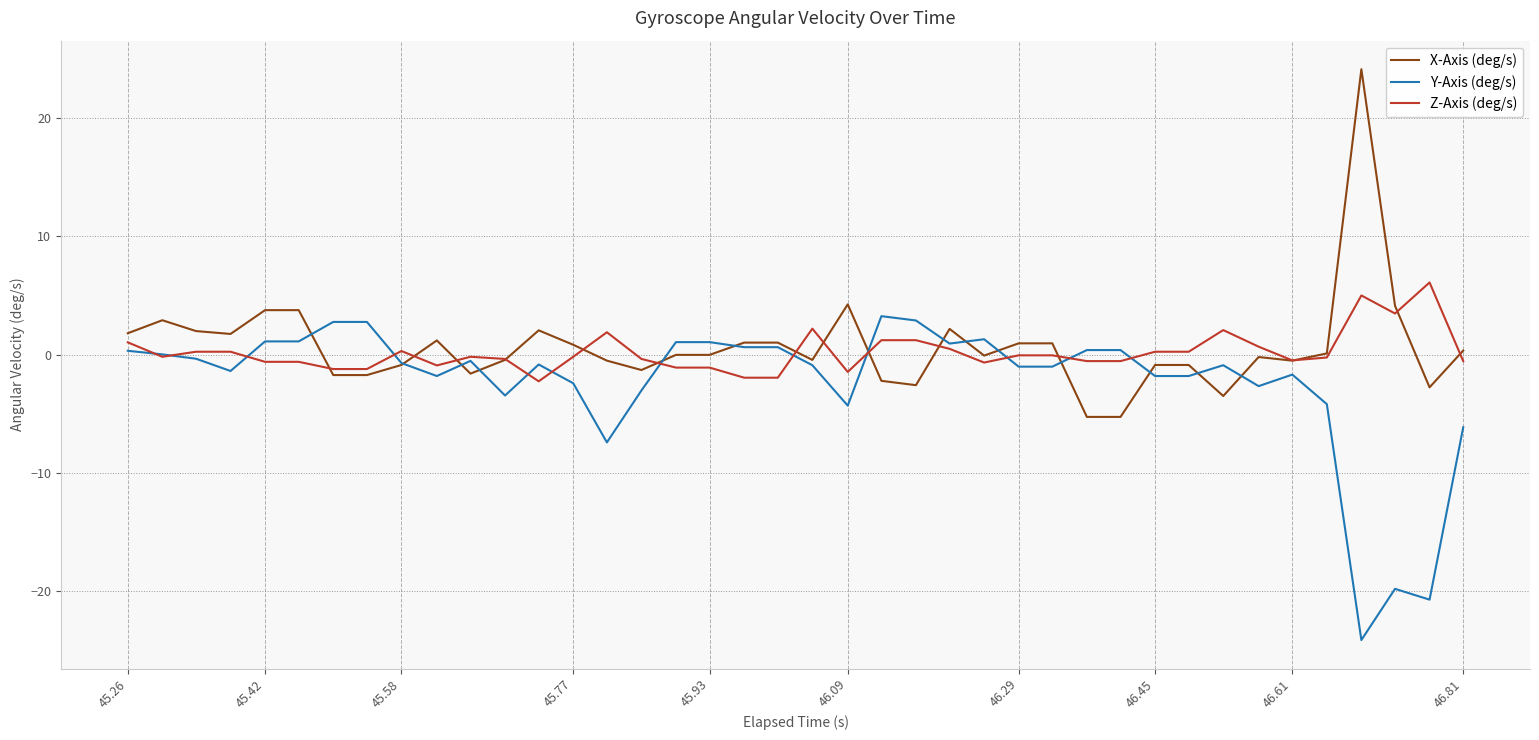

What is the minimum value shown in the chart?

-24.1